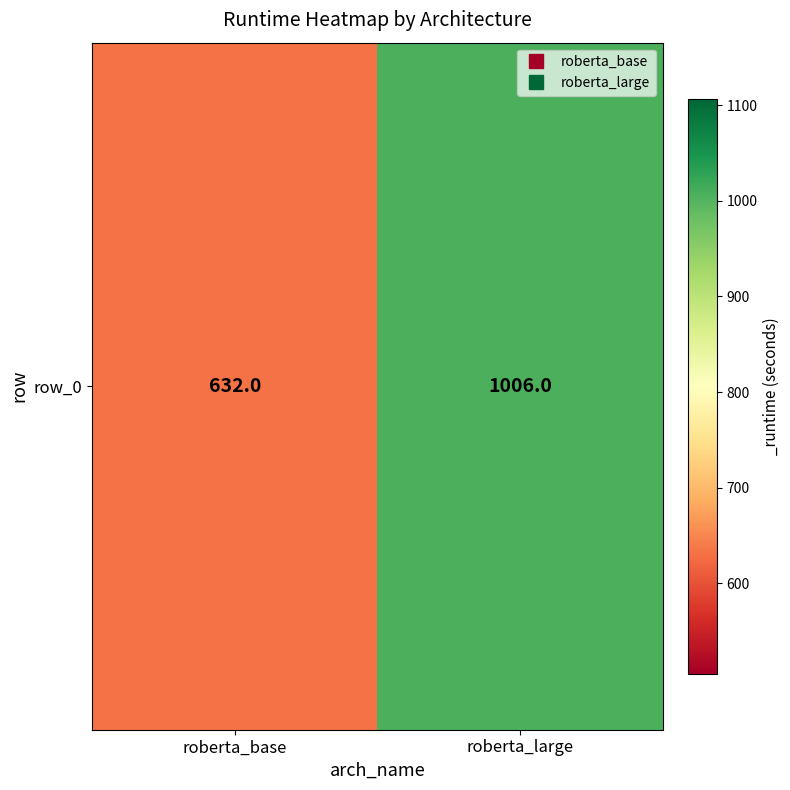

The value at roberta_base is 956. True or false?

False